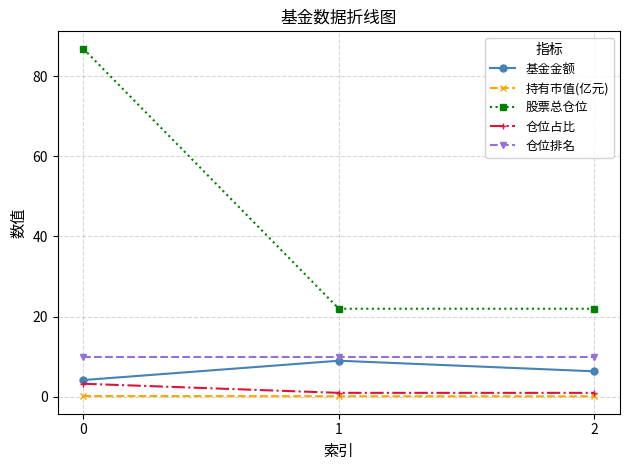

Does the chart display data point markers on the line(s)?

Yes